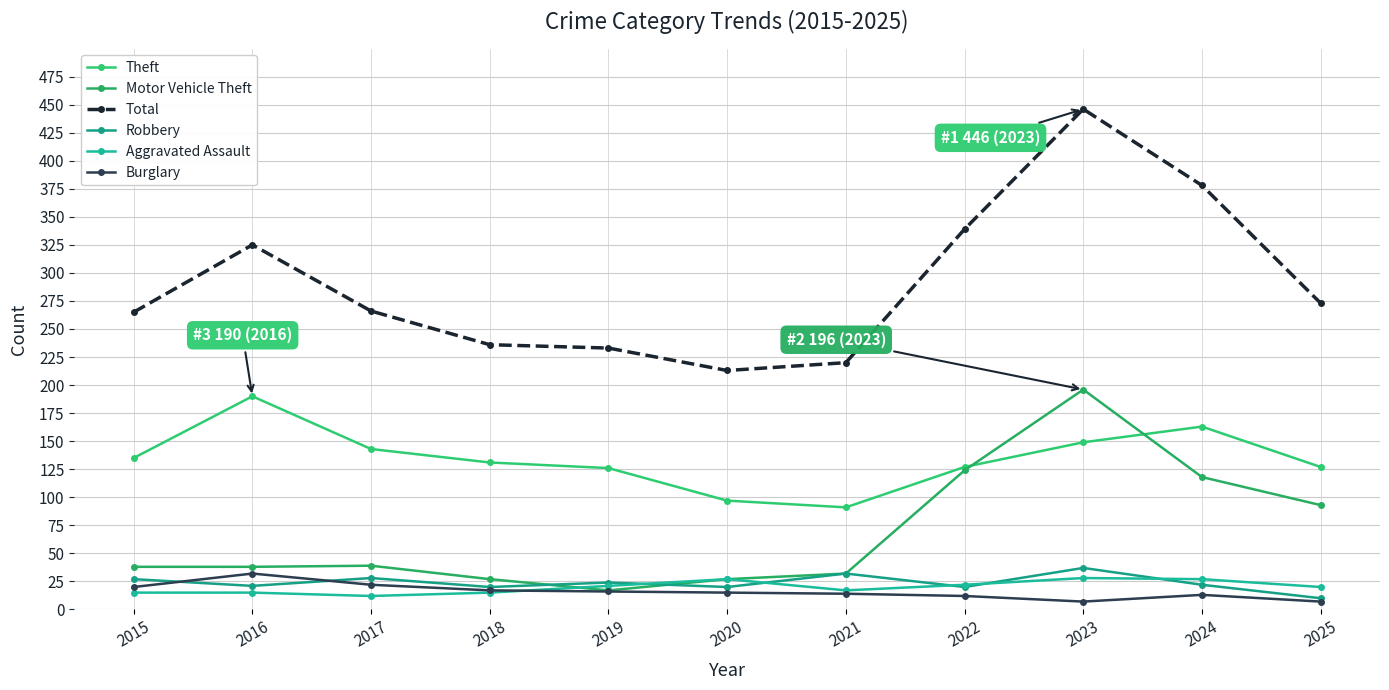

Does the chart have visible grid lines?

Yes